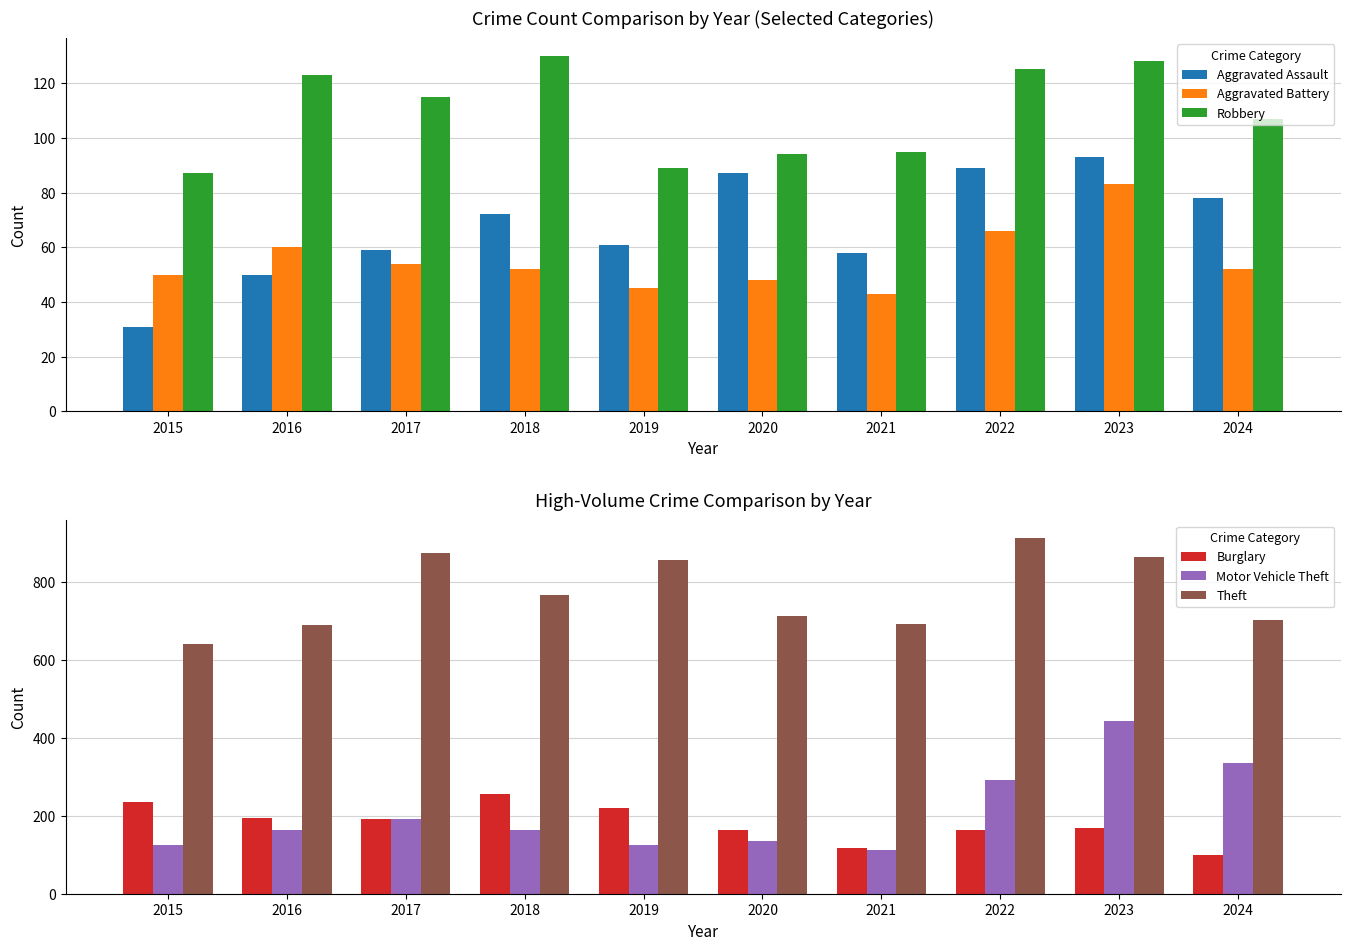

What is the sum of the Aggravated Assault values at 2022 and 2024?

167